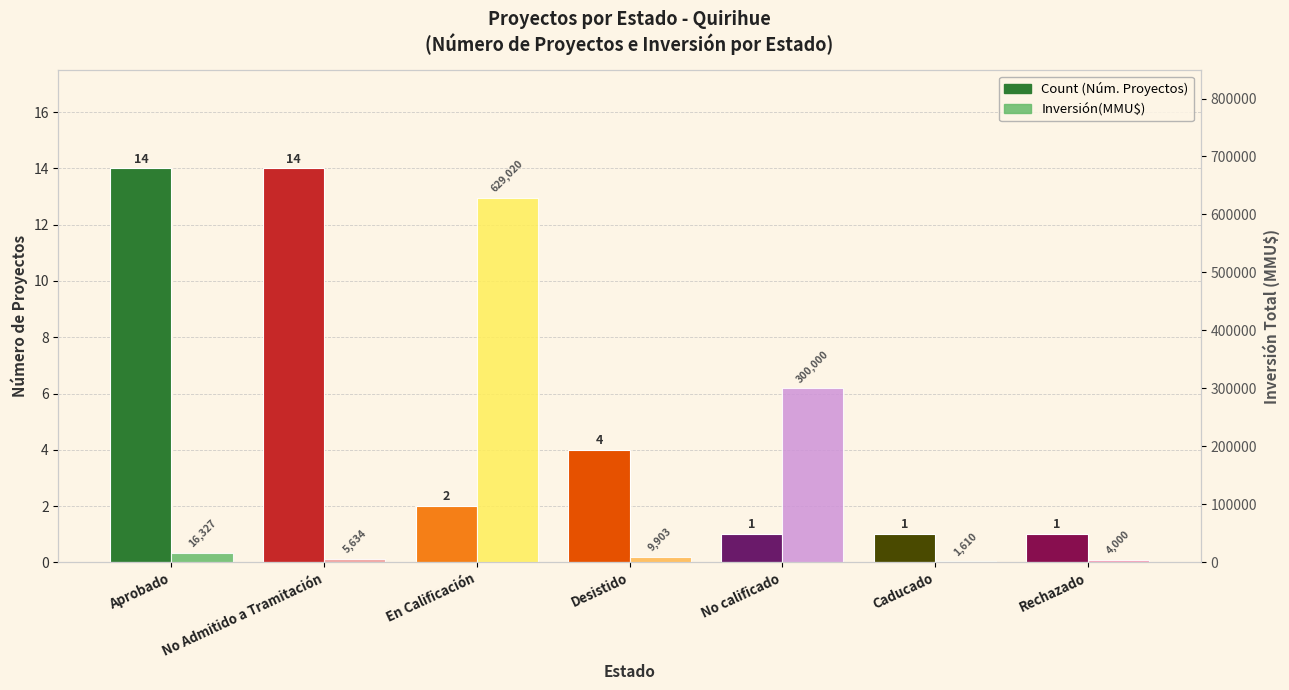

What is the difference between the highest and lowest values at Desistido?

9899